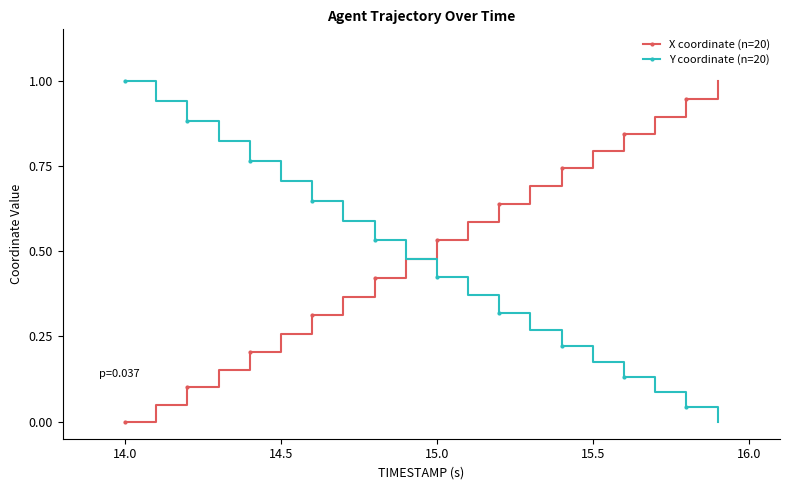

True or false: Y coordinate (n=20) has more than 1 interior local peaks.

False